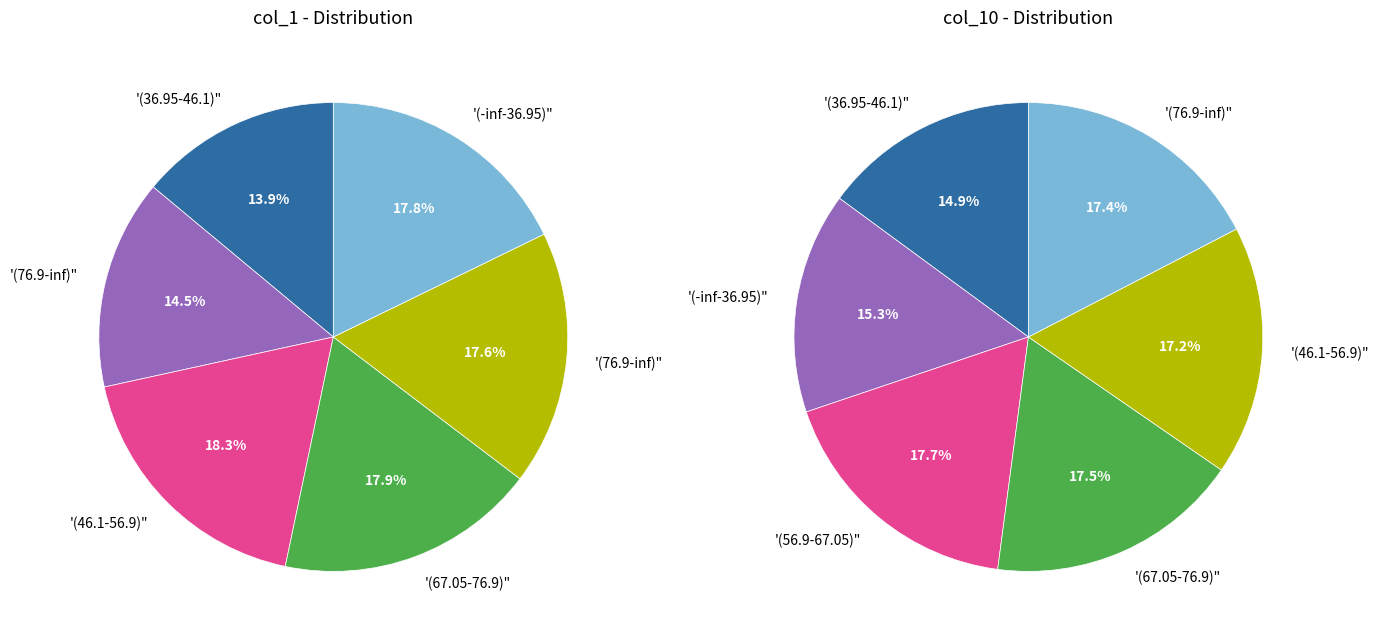

Is 0 the majority of the pie?

No